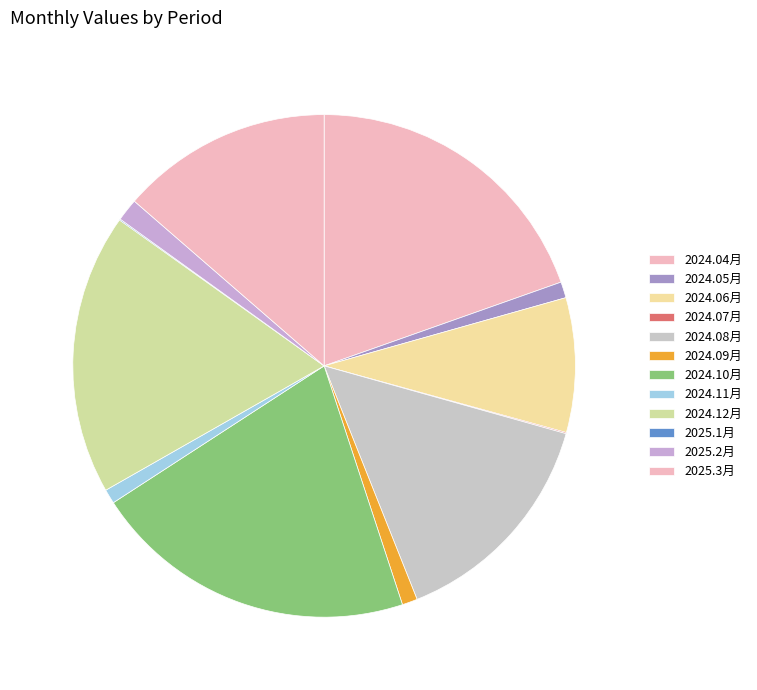

Is the sum of 2025.3月 and 2024.12月 greater than half?

No